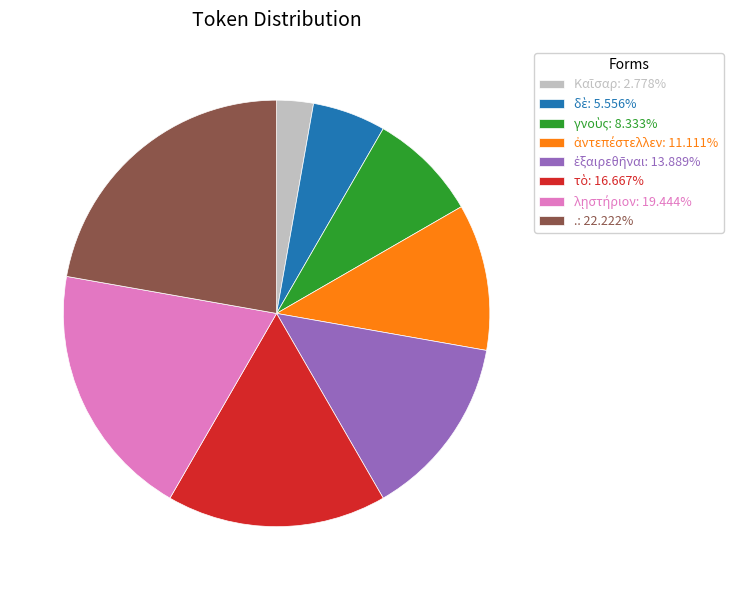

Does any single category account for the majority?

No